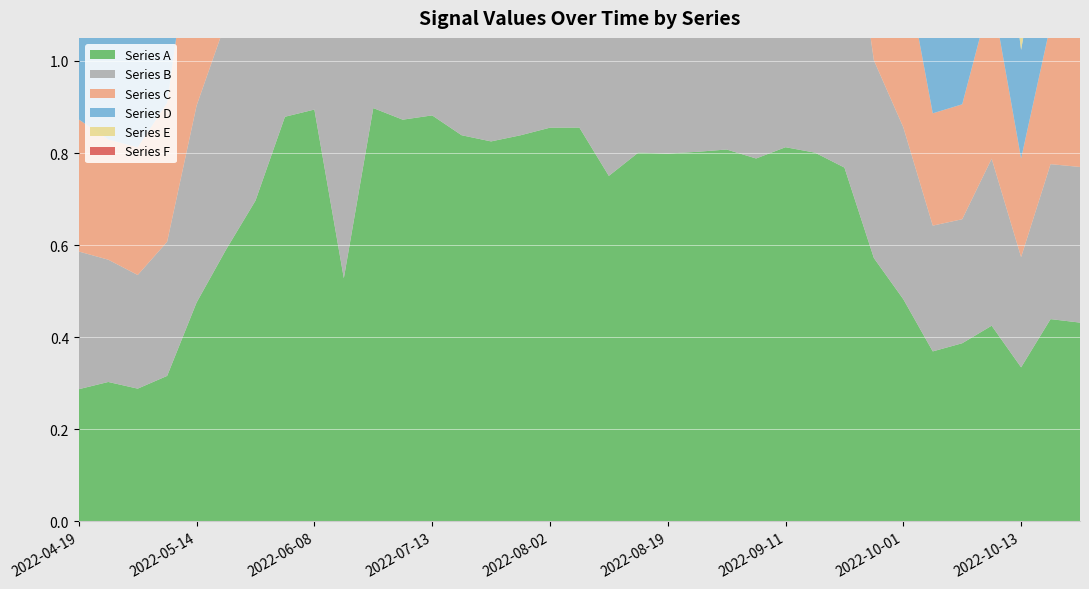

Reading left to right, what are all the values shown in this chart?

Series A: 2022-04-19=0.3	2022-04-21=0.3	2022-04-26=0.3	2022-05-01=0.3	2022-05-14=0.5	2022-05-16=0.6	2022-05-21=0.7	2022-05-31=0.9	2022-06-08=0.9	2022-06-13=0.5	2022-06-15=0.9	2022-06-23=0.9	2022-07-13=0.9	2022-07-18=0.8	2022-07-20=0.8	2022-07-23=0.8	2022-08-02=0.9	2022-08-12=0.9	2022-08-14=0.8	2022-08-17=0.8	2022-08-19=0.8	2022-09-03=0.8	2022-09-06=0.8	2022-09-08=0.8	2022-09-11=0.8	2022-09-18=0.8	2022-09-23=0.8	2022-09-28=0.6	2022-10-01=0.5	2022-10-06=0.4	2022-10-08=0.4	2022-10-11=0.4	2022-10-13=0.3	2022-10-21=0.4	2022-10-31=0.4
Series B: 2022-04-19=0.3	2022-04-21=0.3	2022-04-26=0.2	2022-05-01=0.3	2022-05-14=0.4	2022-05-16=0.5	2022-05-21=0.6	2022-05-31=0.8	2022-06-08=0.8	2022-06-13=0.6	2022-06-15=0.9	2022-06-23=0.9	2022-07-13=0.9	2022-07-18=0.8	2022-07-20=0.8	2022-07-23=0.8	2022-08-02=0.8	2022-08-12=0.8	2022-08-14=0.7	2022-08-17=0.7	2022-08-19=0.8	2022-09-03=0.7	2022-09-06=0.7	2022-09-08=0.7	2022-09-11=0.7	2022-09-18=0.7	2022-09-23=0.7	2022-09-28=0.4	2022-10-01=0.4	2022-10-06=0.3	2022-10-08=0.3	2022-10-11=0.4	2022-10-13=0.2	2022-10-21=0.3	2022-10-31=0.3
Series C: 2022-04-19=0.3	2022-04-21=0.3	2022-04-26=0.3	2022-05-01=0.3	2022-05-14=0.5	2022-05-16=0.5	2022-05-21=0.6	2022-05-31=0.8	2022-06-08=0.8	2022-06-13=0.5	2022-06-15=0.8	2022-06-23=0.8	2022-07-13=0.8	2022-07-18=0.8	2022-07-20=0.8	2022-07-23=0.8	2022-08-02=0.8	2022-08-12=0.8	2022-08-14=0.7	2022-08-17=0.7	2022-08-19=0.7	2022-09-03=0.7	2022-09-06=0.7	2022-09-08=0.7	2022-09-11=0.7	2022-09-18=0.7	2022-09-23=0.7	2022-09-28=0.5	2022-10-01=0.4	2022-10-06=0.2	2022-10-08=0.2	2022-10-11=0.4	2022-10-13=0.2	2022-10-21=0.3	2022-10-31=0.3
Series D: 2022-04-19=0.3	2022-04-21=0.3	2022-04-26=0.3	2022-05-01=0.3	2022-05-14=0.4	2022-05-16=0.5	2022-05-21=0.6	2022-05-31=0.8	2022-06-08=0.8	2022-06-13=0.5	2022-06-15=0.8	2022-06-23=0.8	2022-07-13=0.9	2022-07-18=0.8	2022-07-20=0.8	2022-07-23=0.8	2022-08-02=0.8	2022-08-12=0.8	2022-08-14=0.7	2022-08-17=0.7	2022-08-19=0.7	2022-09-03=0.7	2022-09-06=0.7	2022-09-08=0.7	2022-09-11=0.7	2022-09-18=0.7	2022-09-23=0.7	2022-09-28=0.5	2022-10-01=0.4	2022-10-06=0.3	2022-10-08=0.3	2022-10-11=0.4	2022-10-13=0.2	2022-10-21=0.3	2022-10-31=0.4
Series E: 2022-04-19=0.3	2022-04-21=0.3	2022-04-26=0.3	2022-05-01=0.3	2022-05-14=0.5	2022-05-16=0.5	2022-05-21=0.6	2022-05-31=0.8	2022-06-08=0.8	2022-06-13=0.8	2022-06-15=0.9	2022-06-23=0.9	2022-07-13=0.8	2022-07-18=0.8	2022-07-20=0.8	2022-07-23=0.9	2022-08-02=0.8	2022-08-12=0.7	2022-08-14=0.8	2022-08-17=0.8	2022-08-19=0.8	2022-09-03=0.8	2022-09-06=0.7	2022-09-08=0.7	2022-09-11=0.8	2022-09-18=0.7	2022-09-23=0.5	2022-09-28=0.4	2022-10-01=0.3	2022-10-06=0.3	2022-10-08=0.4	2022-10-11=0.3	2022-10-13=0.4	2022-10-21=0.4	2022-10-31=0.4
Series F: 2022-04-19=0.3	2022-04-21=0.3	2022-04-26=0.3	2022-05-01=0.3	2022-05-14=0.6	2022-05-16=0.6	2022-05-21=0.7	2022-05-31=0.9	2022-06-08=0.8	2022-06-13=0.9	2022-06-15=0.9	2022-06-23=0.9	2022-07-13=0.8	2022-07-18=0.8	2022-07-20=0.8	2022-07-23=0.9	2022-08-02=0.8	2022-08-12=0.7	2022-08-14=0.8	2022-08-17=0.8	2022-08-19=0.8	2022-09-03=0.8	2022-09-06=0.8	2022-09-08=0.8	2022-09-11=0.8	2022-09-18=0.8	2022-09-23=0.6	2022-09-28=0.5	2022-10-01=0.3	2022-10-06=0.3	2022-10-08=0.4	2022-10-11=0.3	2022-10-13=0.4	2022-10-21=0.3	2022-10-31=0.4